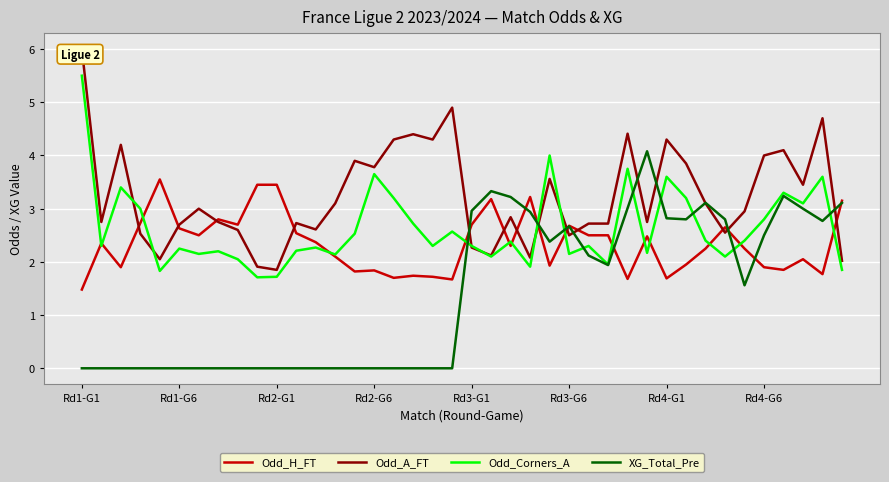

What is the value of the XG_Total_Pre point at the 37th from the left?

3.2